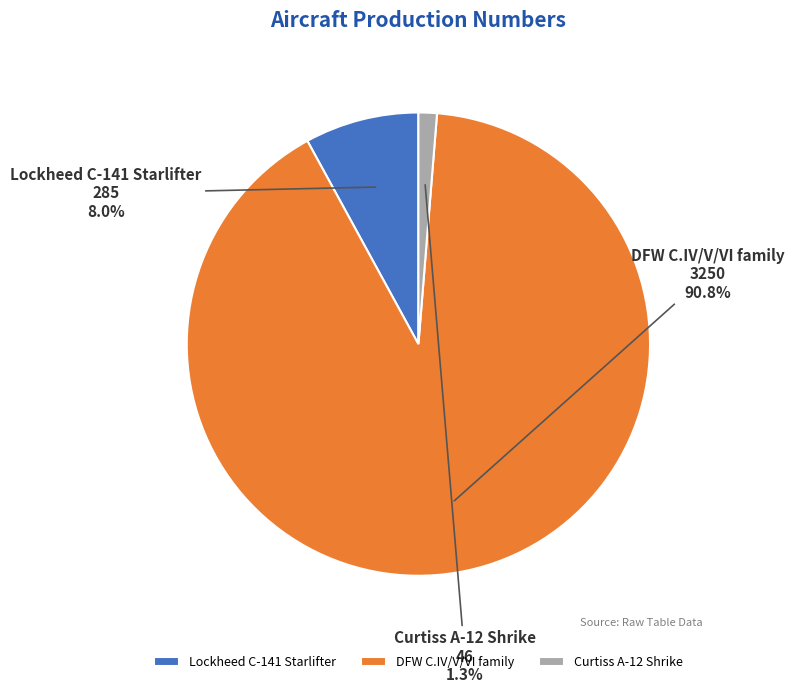

To the nearest percent, what is the difference between the largest and smallest slice percentages?

89%